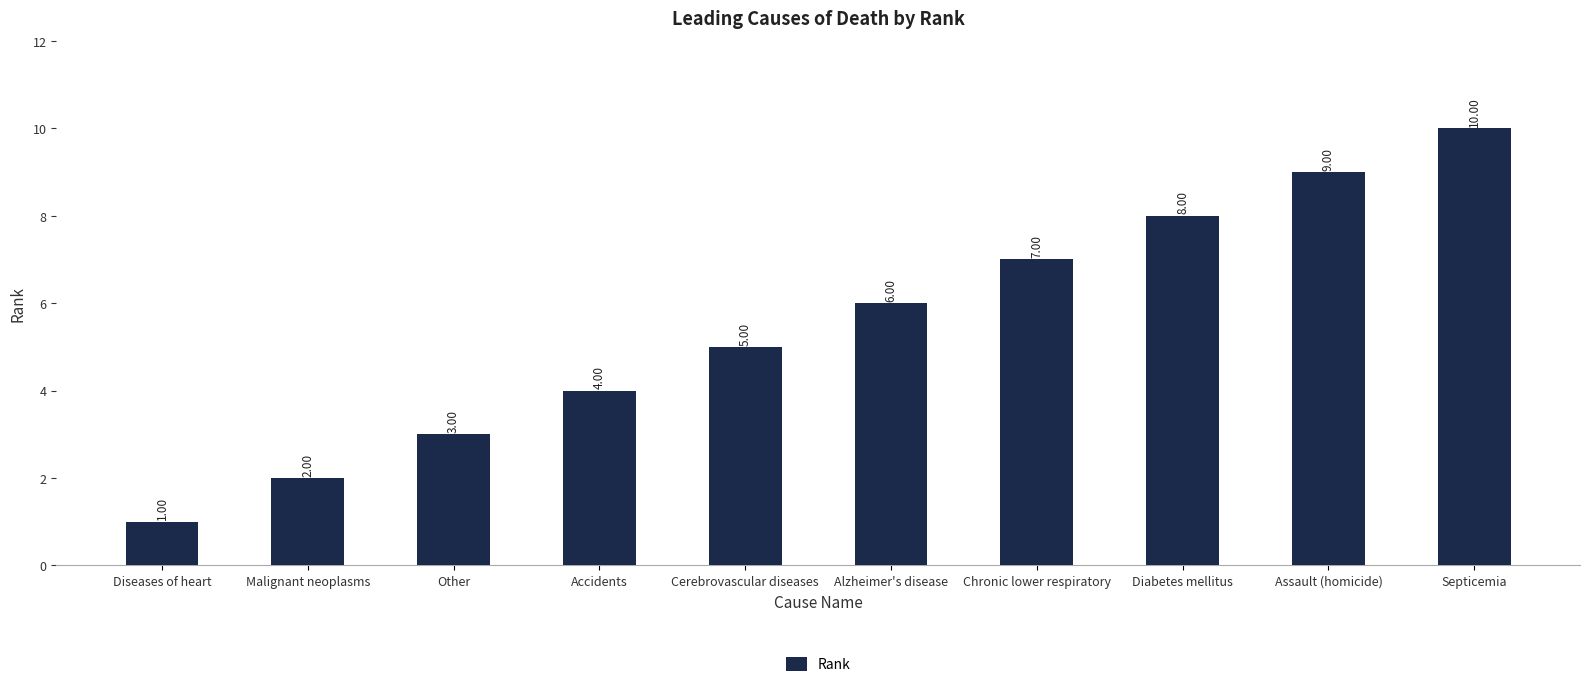

What position from the right is Chronic lower respiratory?

4